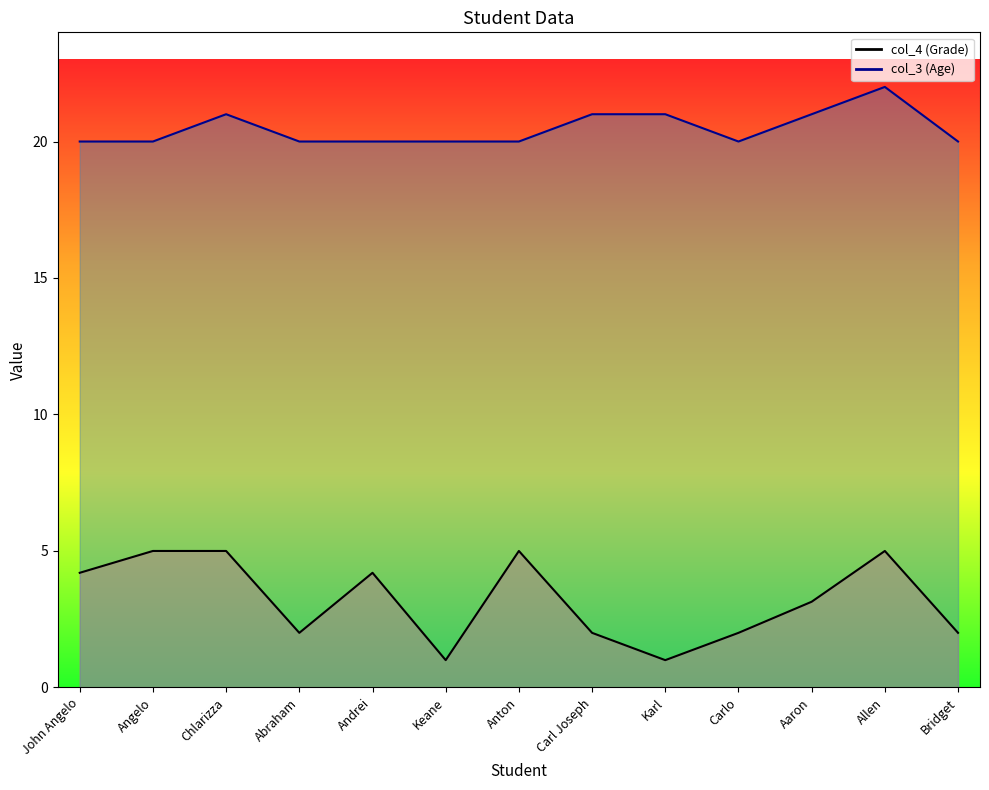

At which category is the sum across all series the highest?

Allen